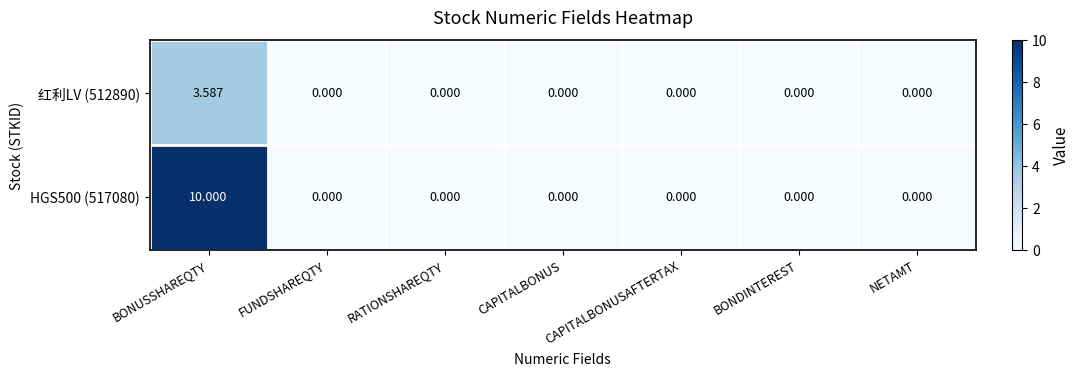

At which label does HGS500 (517080) reach its peak?

BONUSSHAREQTY